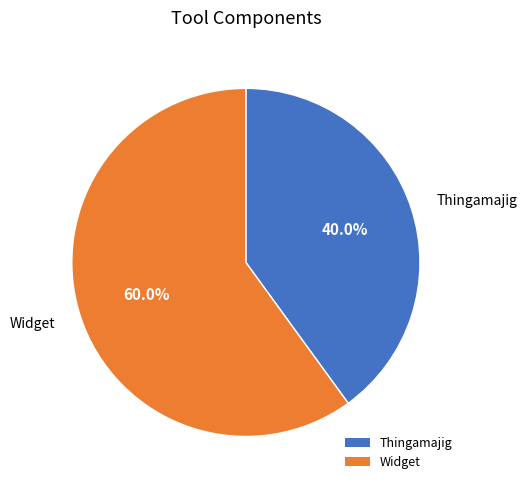

Which has a higher value, Widget or Thingamajig?

Widget